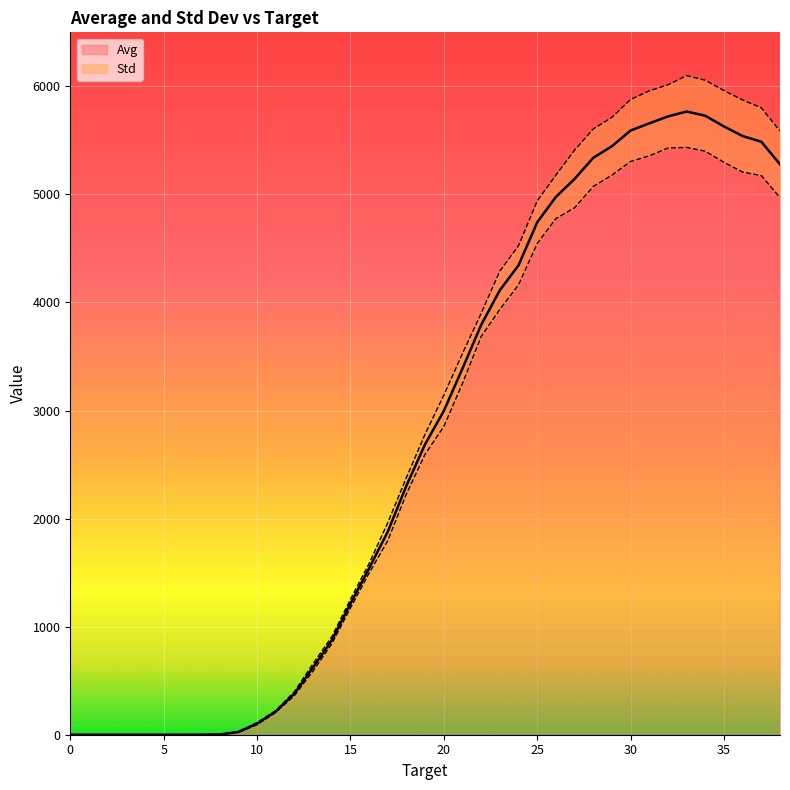

True or false: there are more than 0 points higher than both neighbors.

True